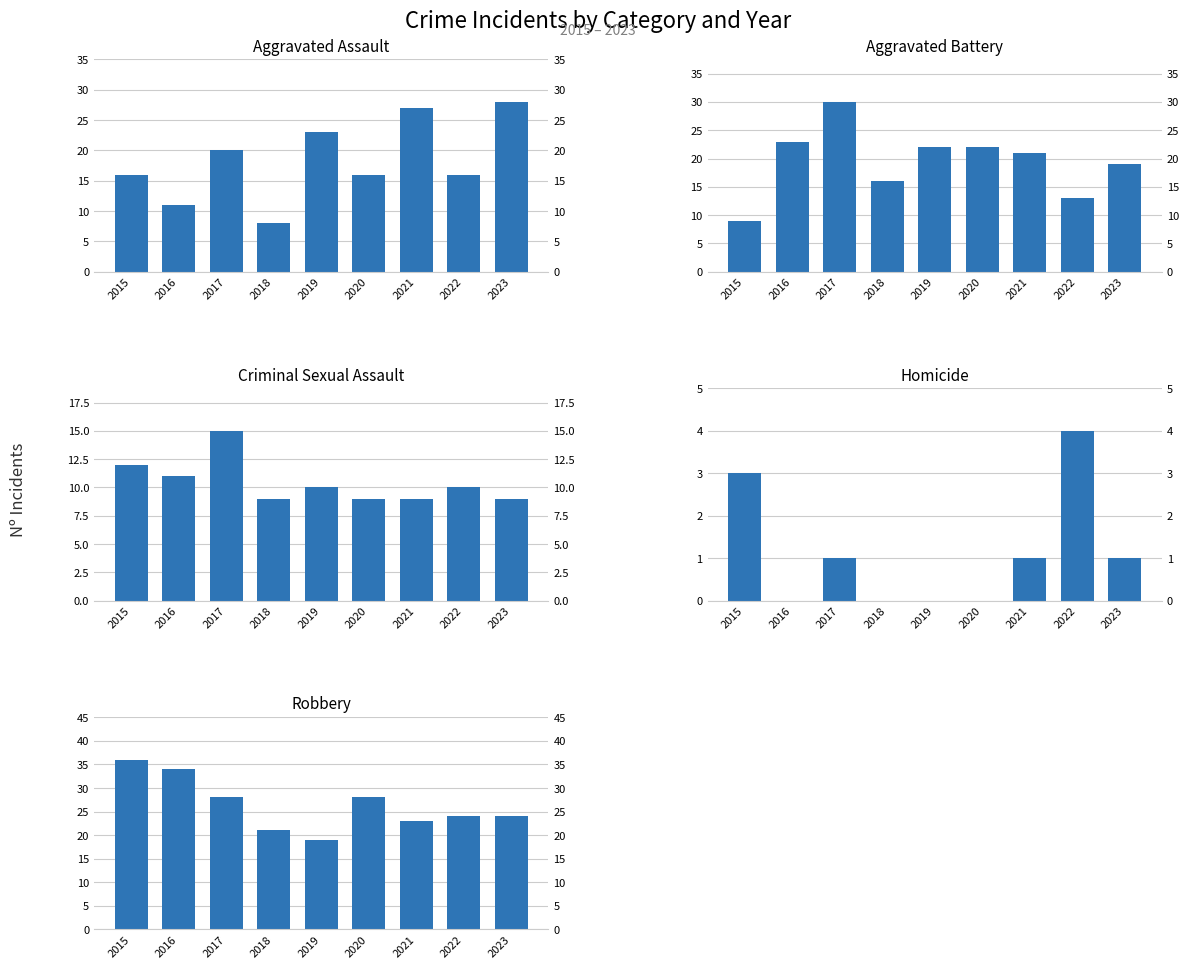

What is the value of the Aggravated Battery bar at the 4th from the left?

16